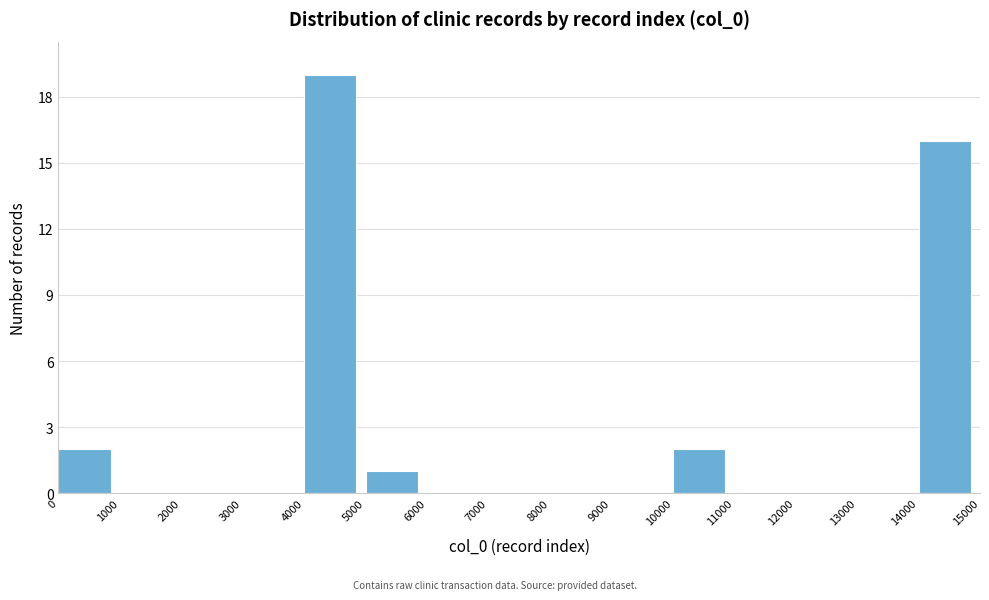

Reading left to right, list every bar in this chart as the range it spans on the x-axis followed by its height. The values are not printed on the chart, so give them approximately, as read against the axis.

0 to 1000: 2
1000 to 2000: 0
2000 to 3000: 0
3000 to 4000: 0
4000 to 5000: 19
5000 to 6000: 1
6000 to 7000: 0
7000 to 8000: 0
8000 to 9000: 0
9000 to 10000: 0
10000 to 11000: 2
11000 to 12000: 0
12000 to 13000: 0
13000 to 14000: 0
14000 to 15000: 16